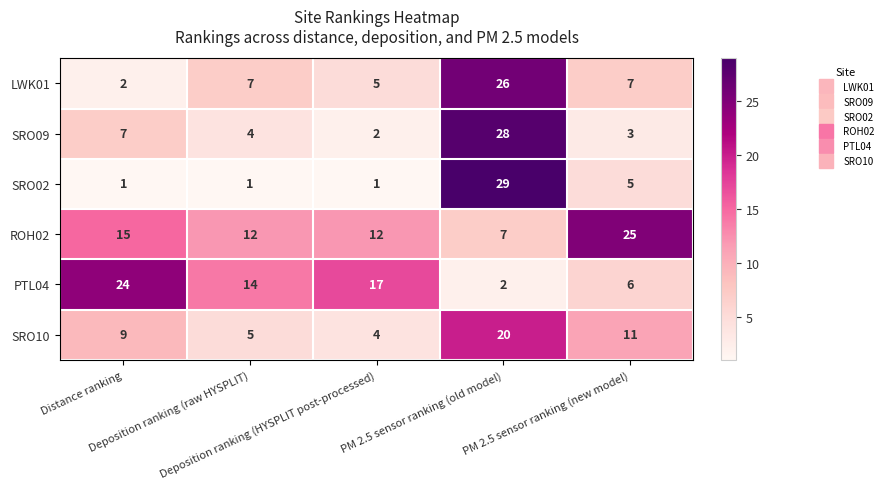

Which series has the largest total across all categories?

ROH02